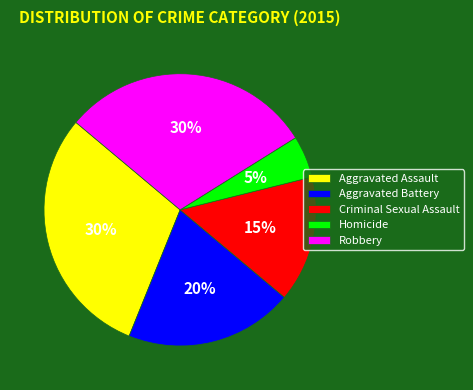

To the nearest percent, what is the difference between the largest and smallest slice percentages?

25%